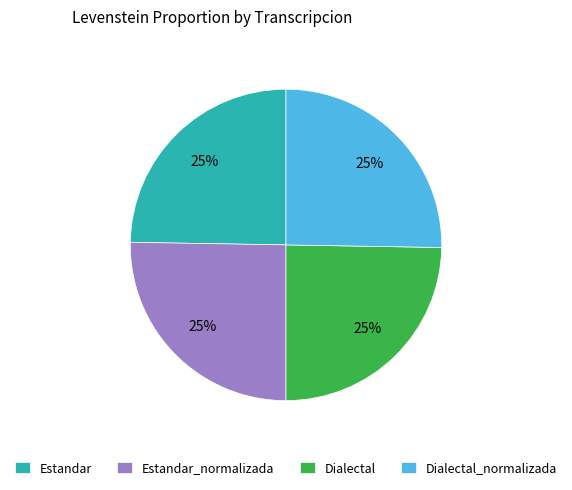

To the nearest percent, what portion does Estandar_normalizada represent?

25%